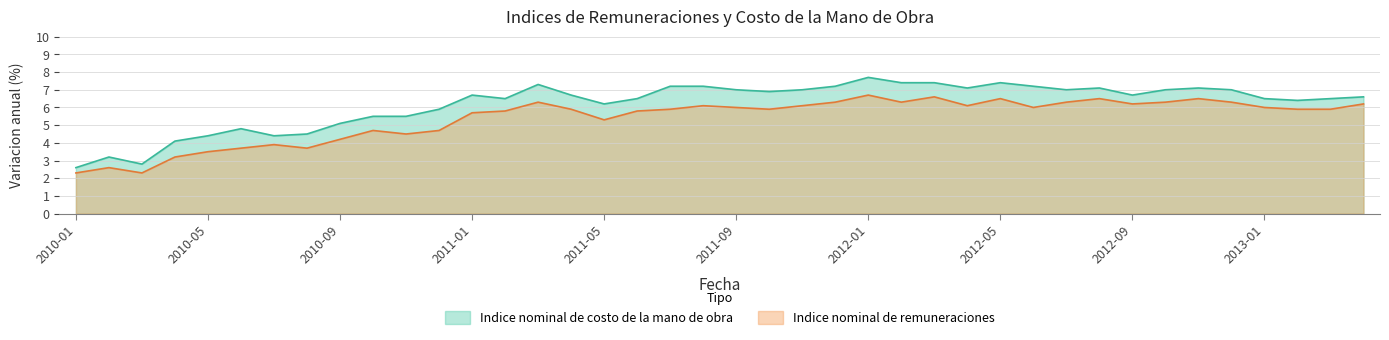

What value does the Indice nominal de remuneraciones series have at 2010-07?

3.9